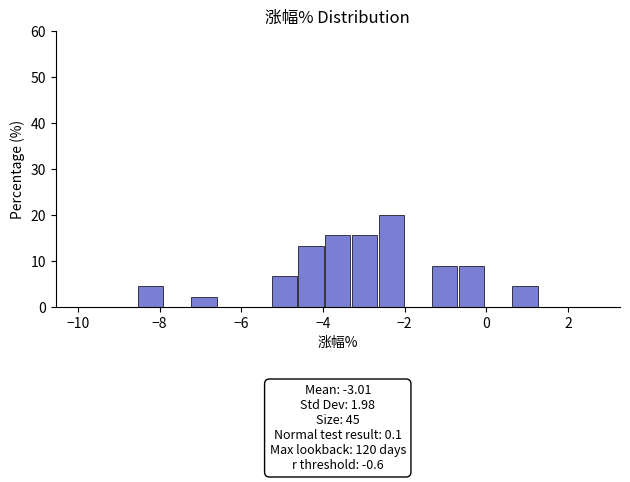

Around what value on the x-axis is the tallest bar? Give the approximate position of its centre, as read against the axis.

-2.4